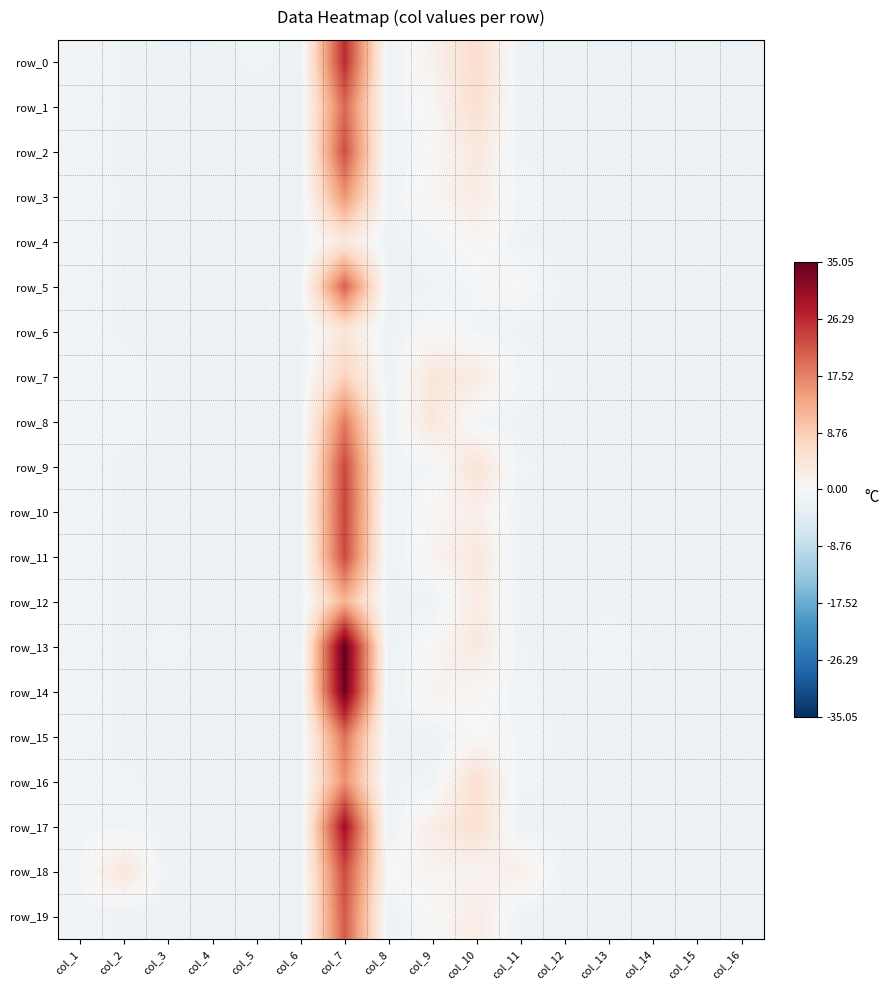

Which series has the largest total across all categories?

row_13